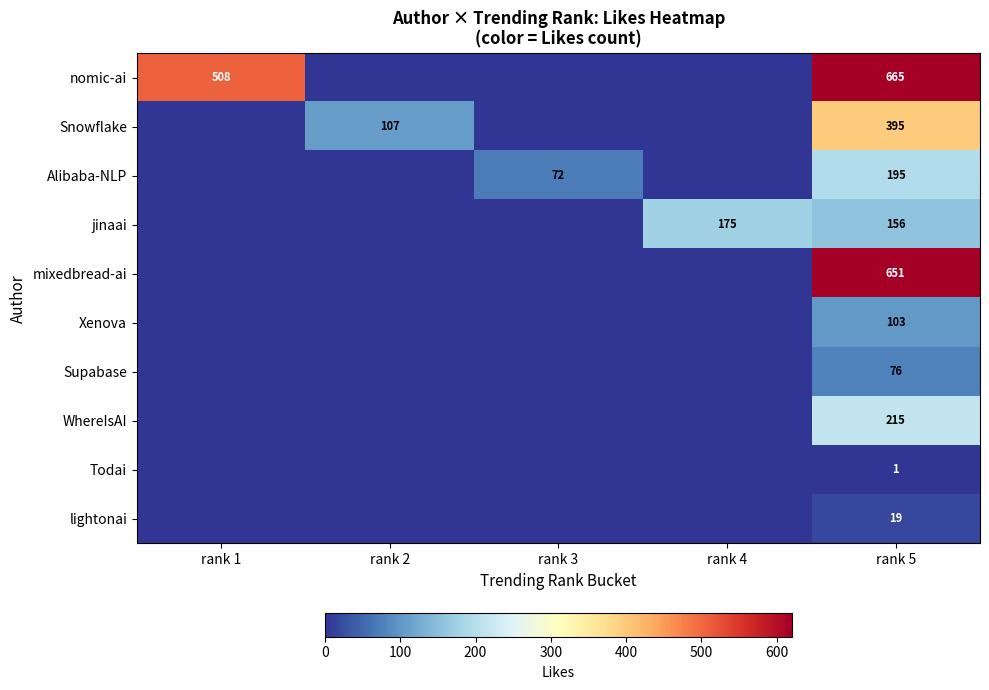

The value of lightonai at rank 5 is 19. True or false?

True